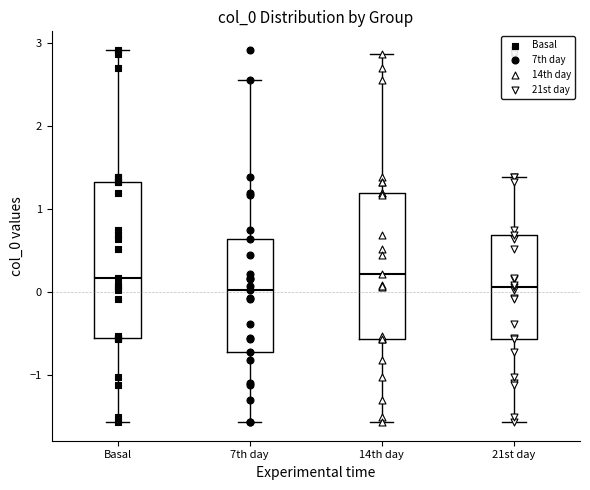

Reading left to right, transcribe this box plot: for each box, give where its median line is, the range the box spans, and where its two whiskers end, as read against the y-axis. The values are not printed on the chart, so give them approximately, as read against the axis.

Basal: median 0.2, box -0.6 to 1.3, whiskers -1.6 to 2.9
7th day: median 0.0, box -0.7 to 0.6, whiskers -1.6 to 2.5
14th day: median 0.2, box -0.6 to 1.2, whiskers -1.6 to 2.9
21st day: median 0.1, box -0.6 to 0.7, whiskers -1.6 to 1.4